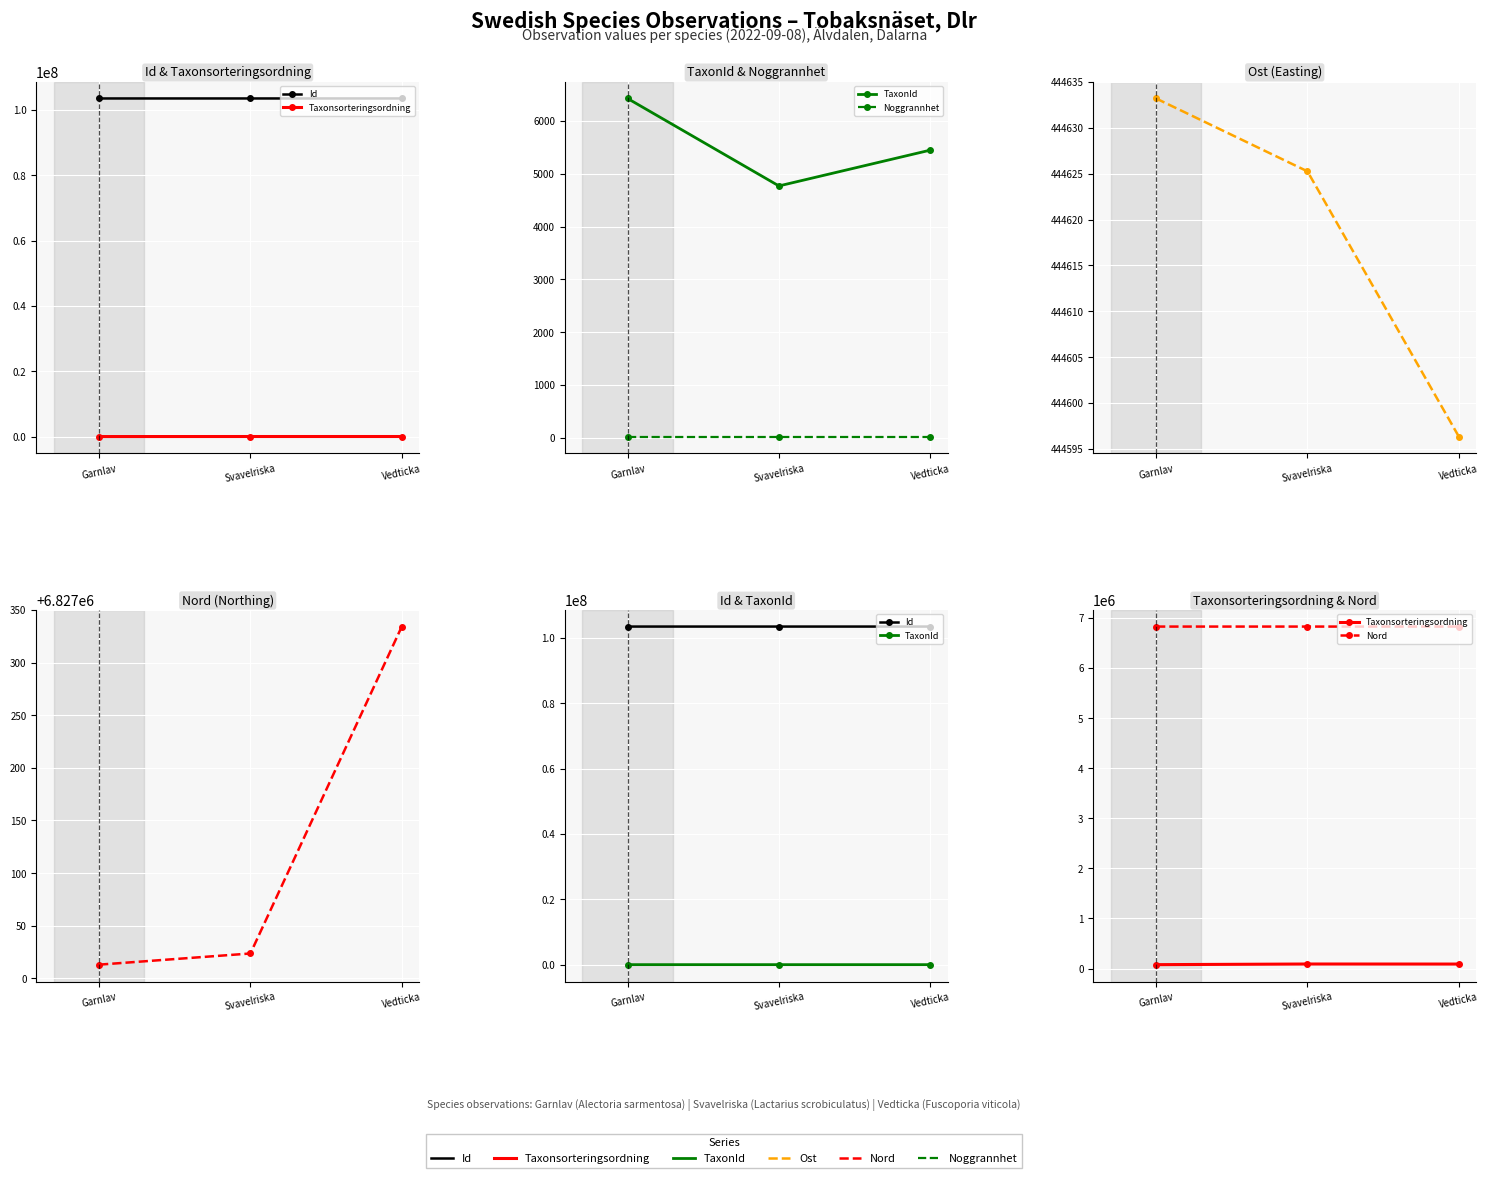

How many data points in Ost are less than 444625?

1